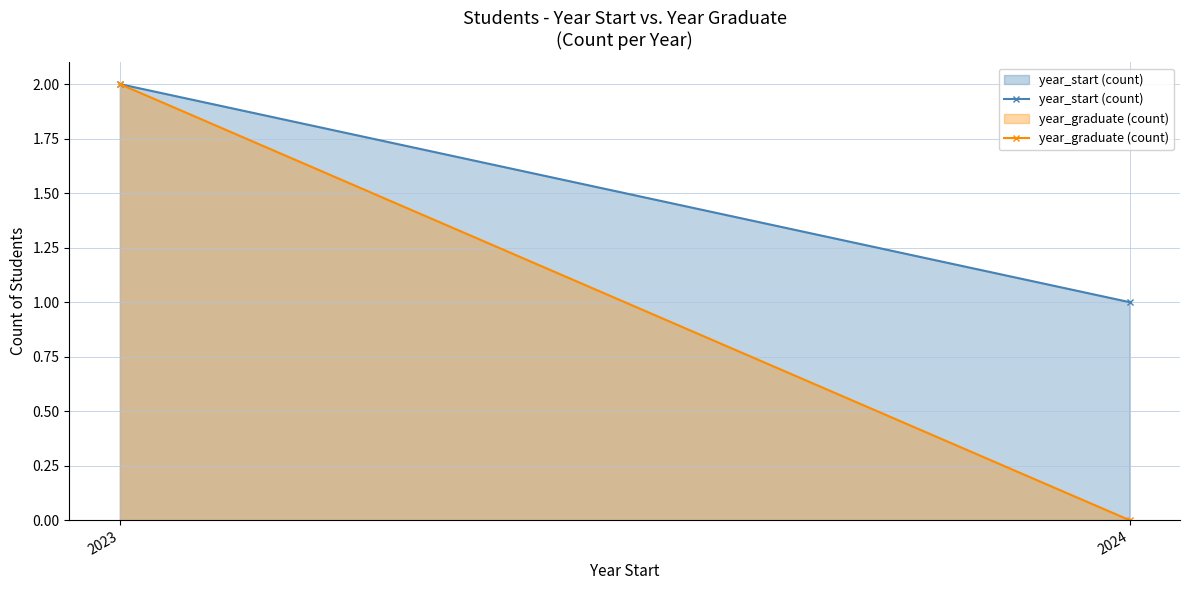

What are all the series names shown in the legend?

year_start (count), year_graduate (count)